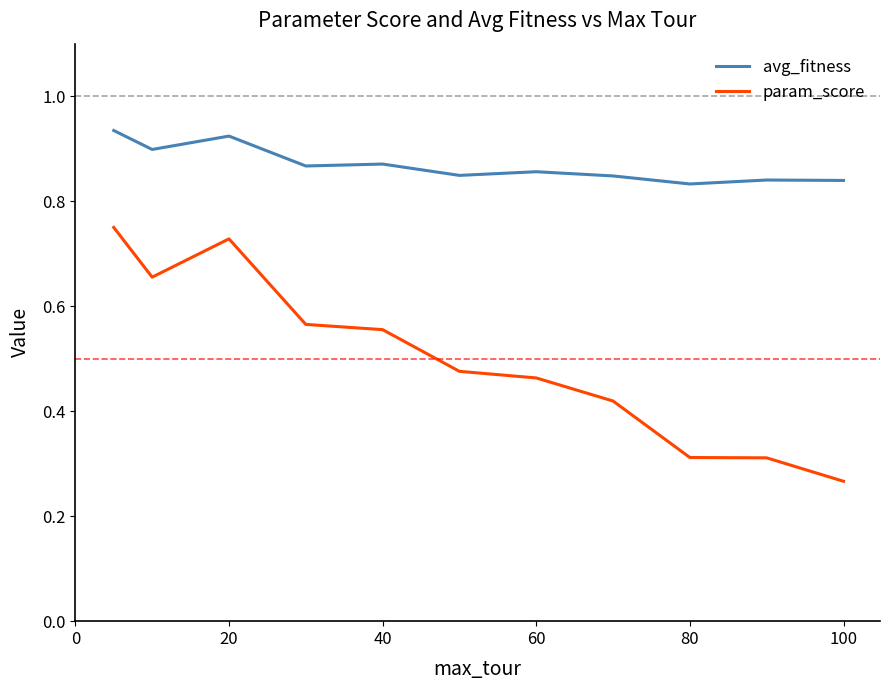

Rank the series by their average value, from highest to lowest.

avg_fitness, param_score